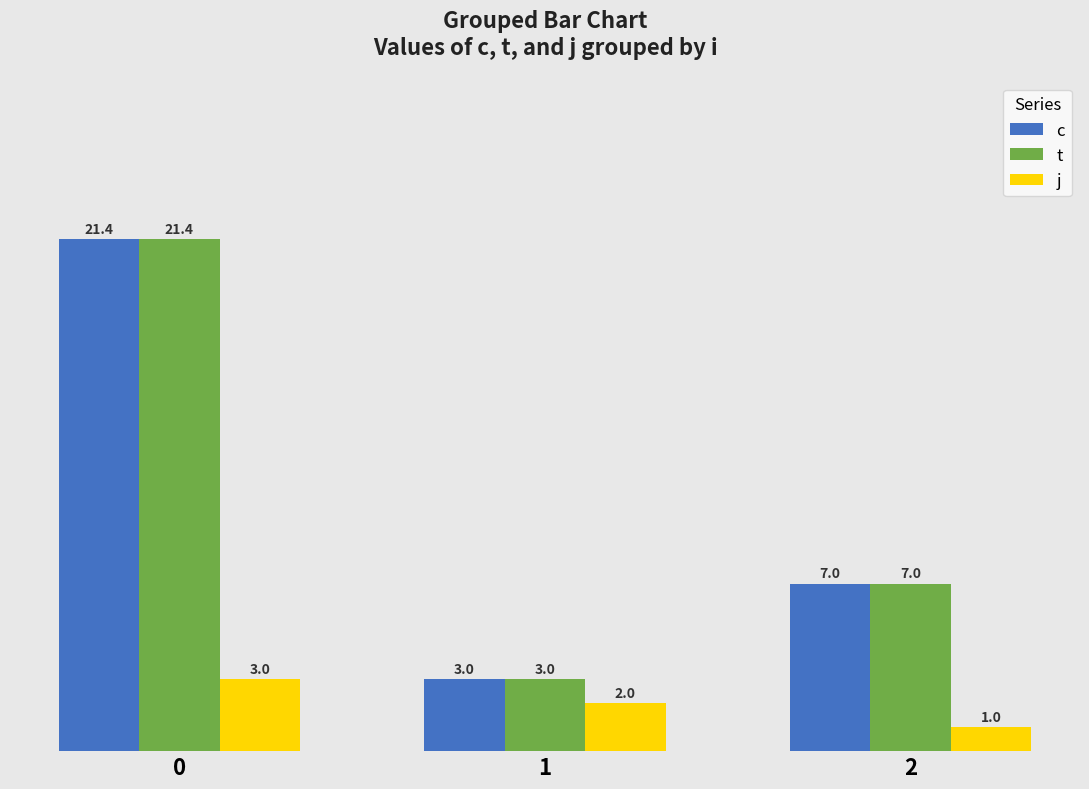

Rank the categories by j value from highest to lowest.

0, 1, 2